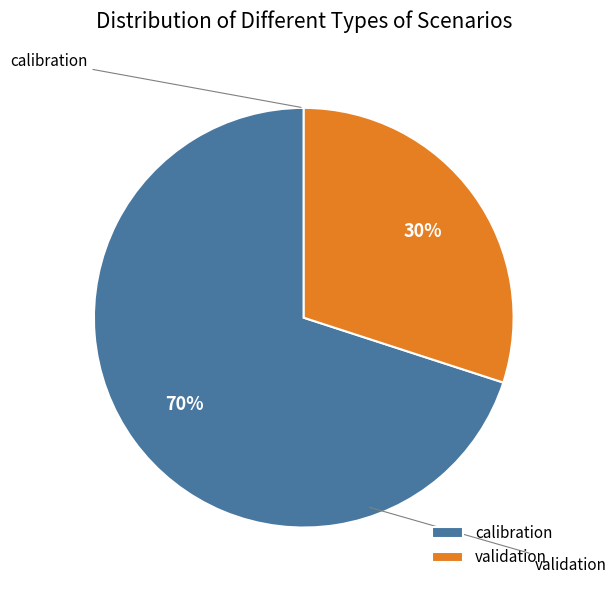

To the nearest percent, what percentage of the pie is validation?

30%